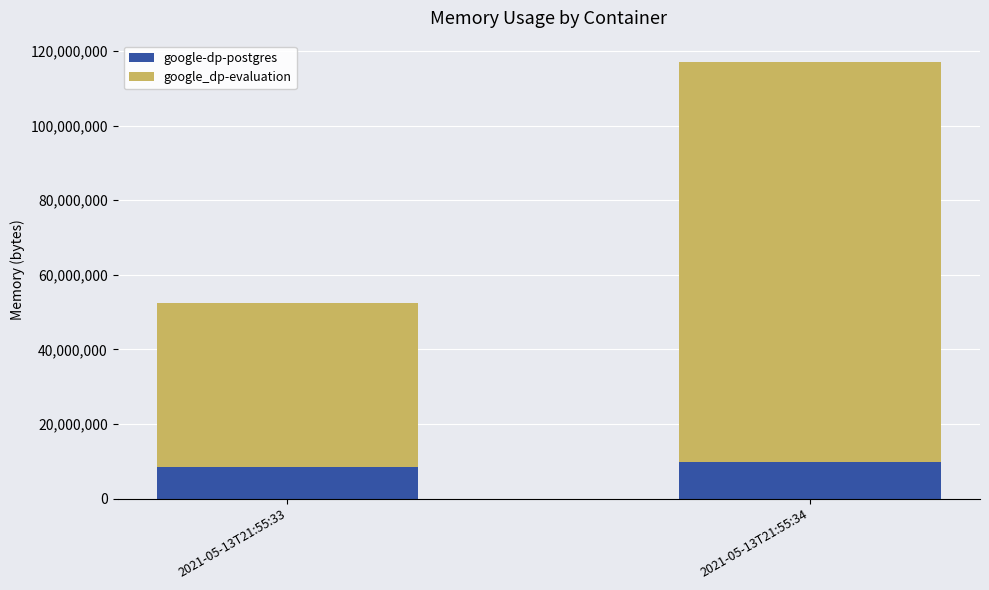

Reading left to right, what are the values for google-dp-postgres?

2021-05-13T21:55:33=8388608	2021-05-13T21:55:34=9879552